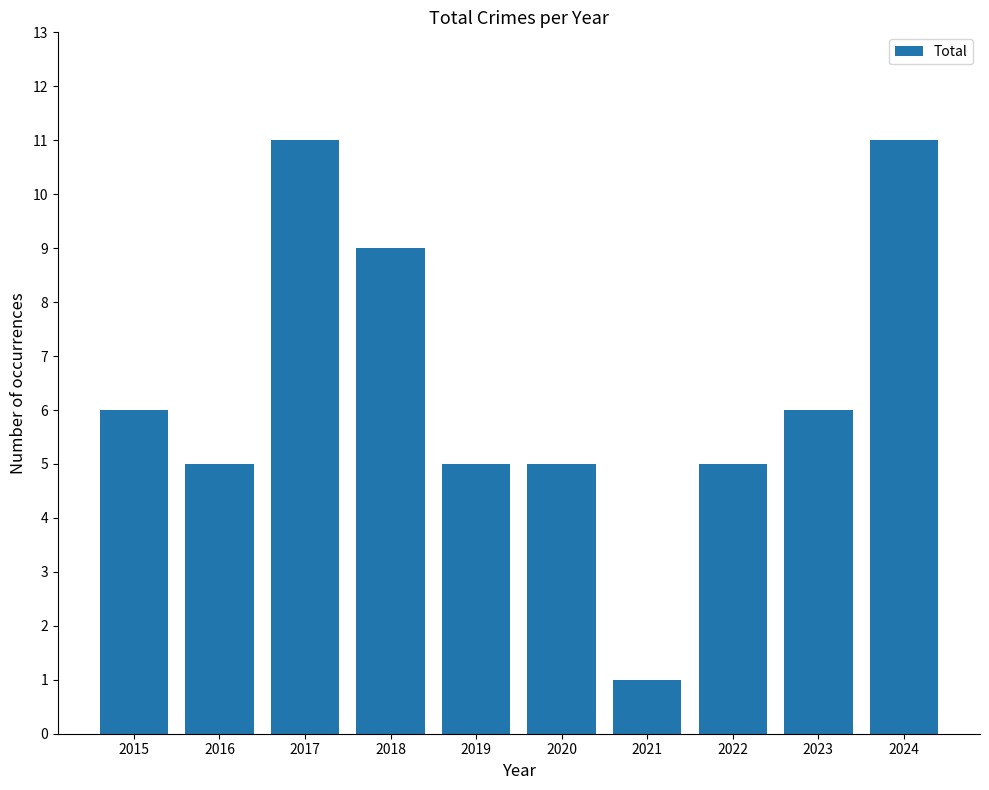

Is it true that the value at 2020 is 5?

True